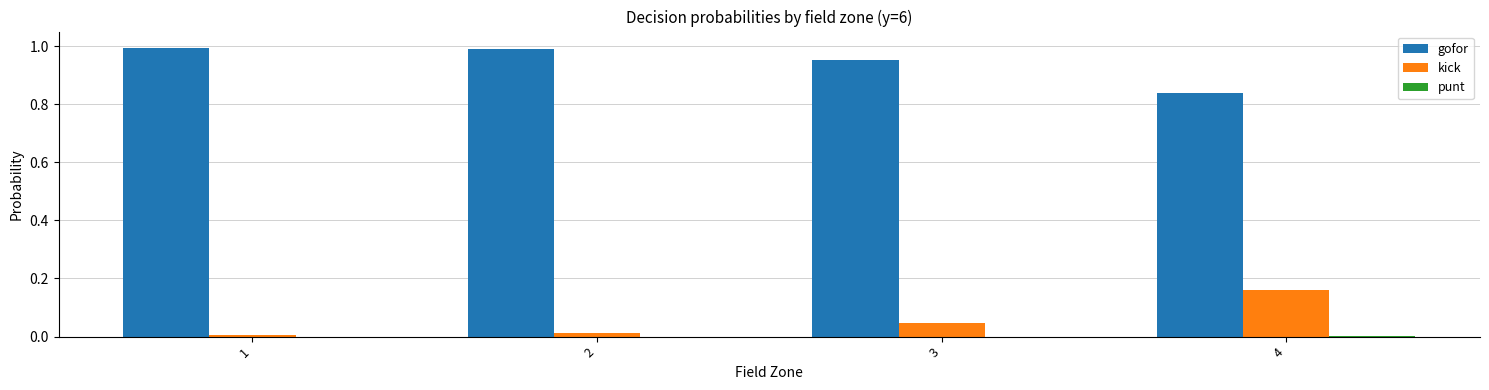

The gofor series shows 1.0 at 2. True or false?

True